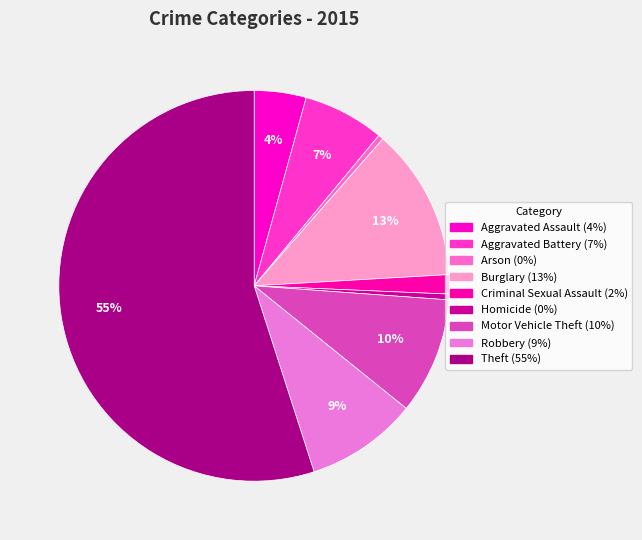

What is the largest slice in the pie chart?

Theft